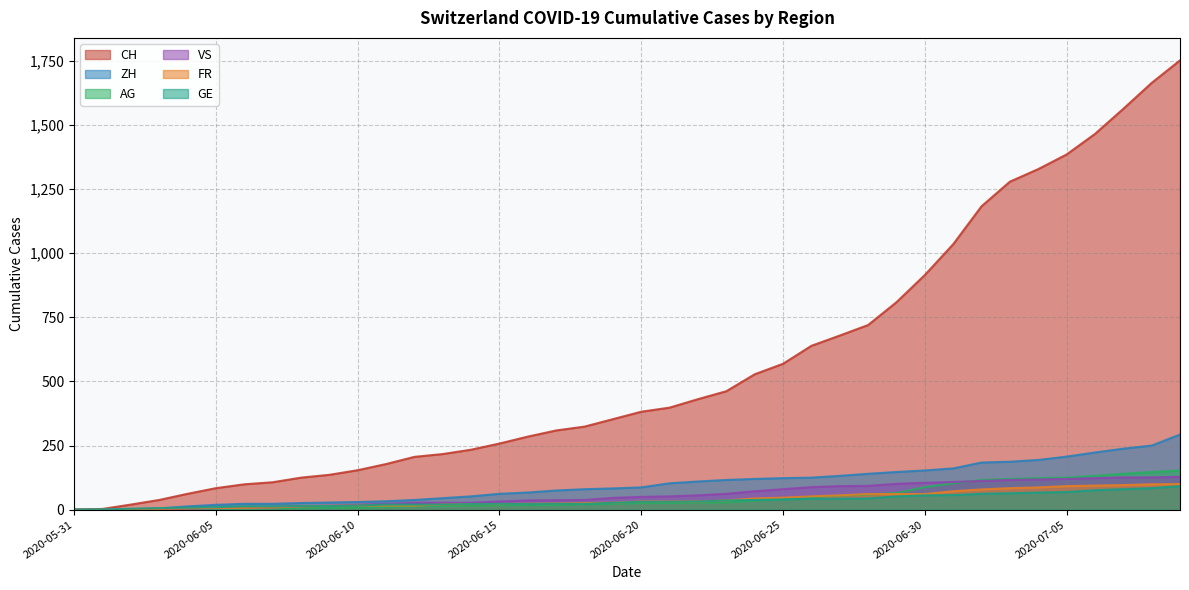

What is the difference between the maximum and minimum values in the VS series?

128